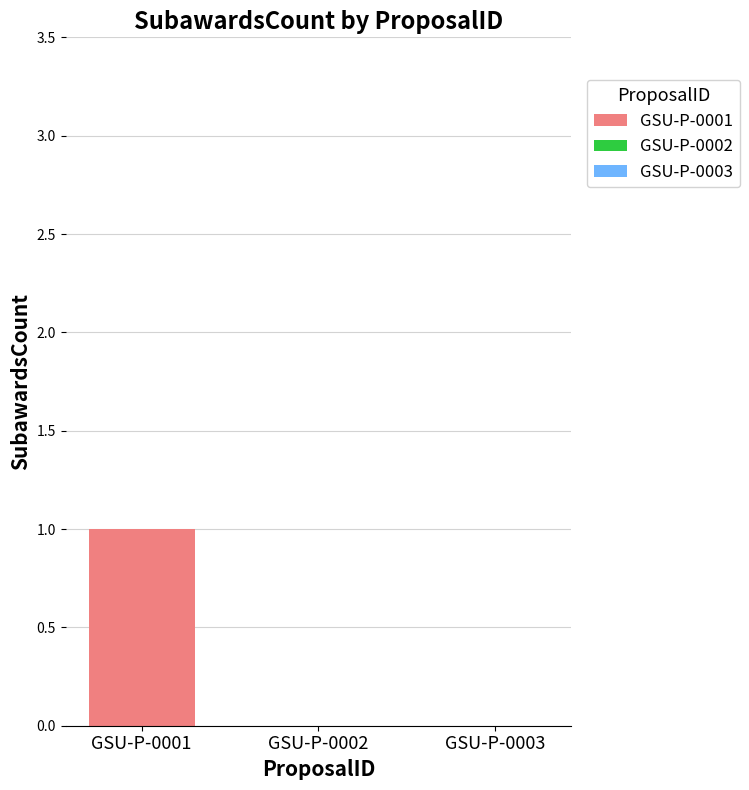

How many values are between 0 and 1?

3